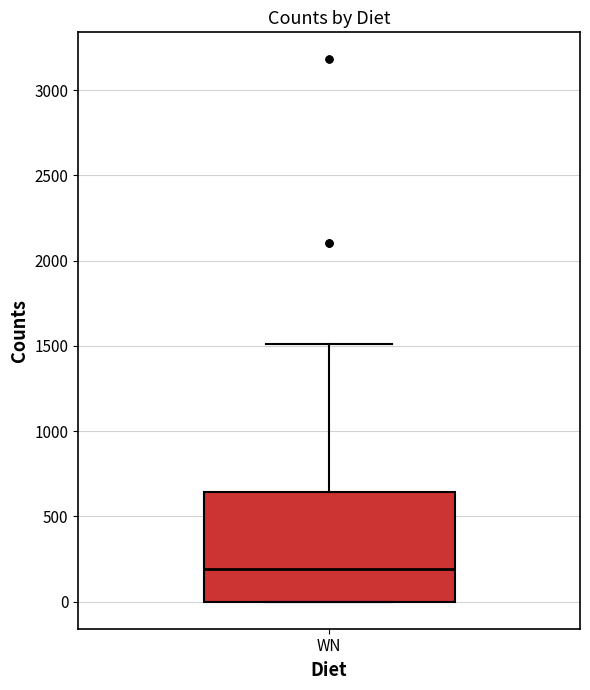

Transcribe this box plot: give where the median line is, the range the box spans, and where the two whiskers end, as read against the y-axis. The values are not printed on the chart, so give them approximately, as read against the axis.

median 200, box 0 to 650, whiskers 0 to 1500